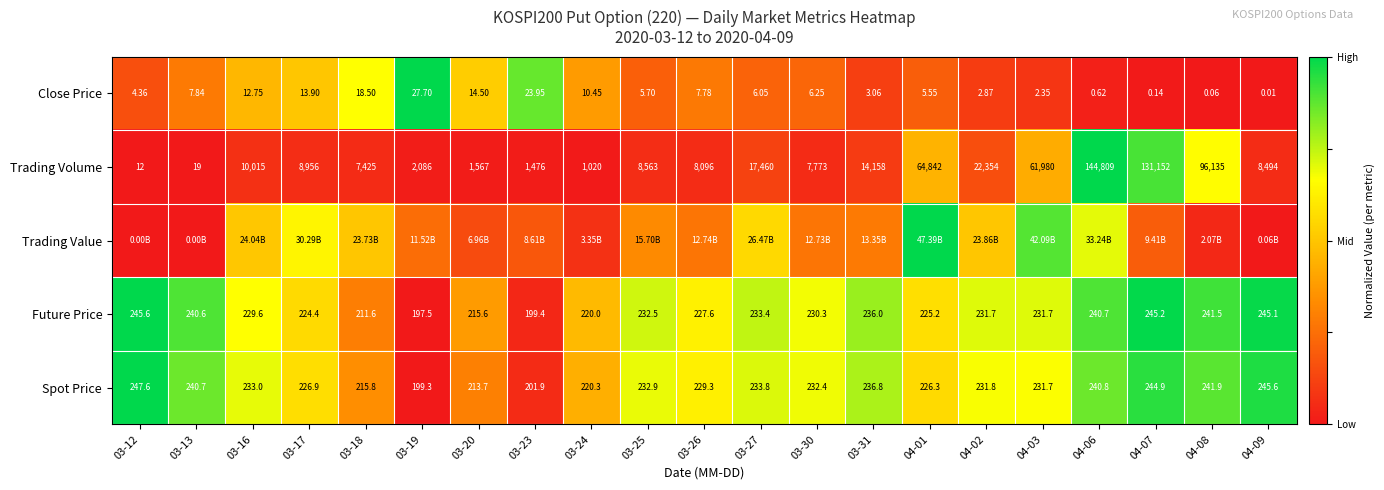

Between 04-07 and 04-09, which is larger?

04-07